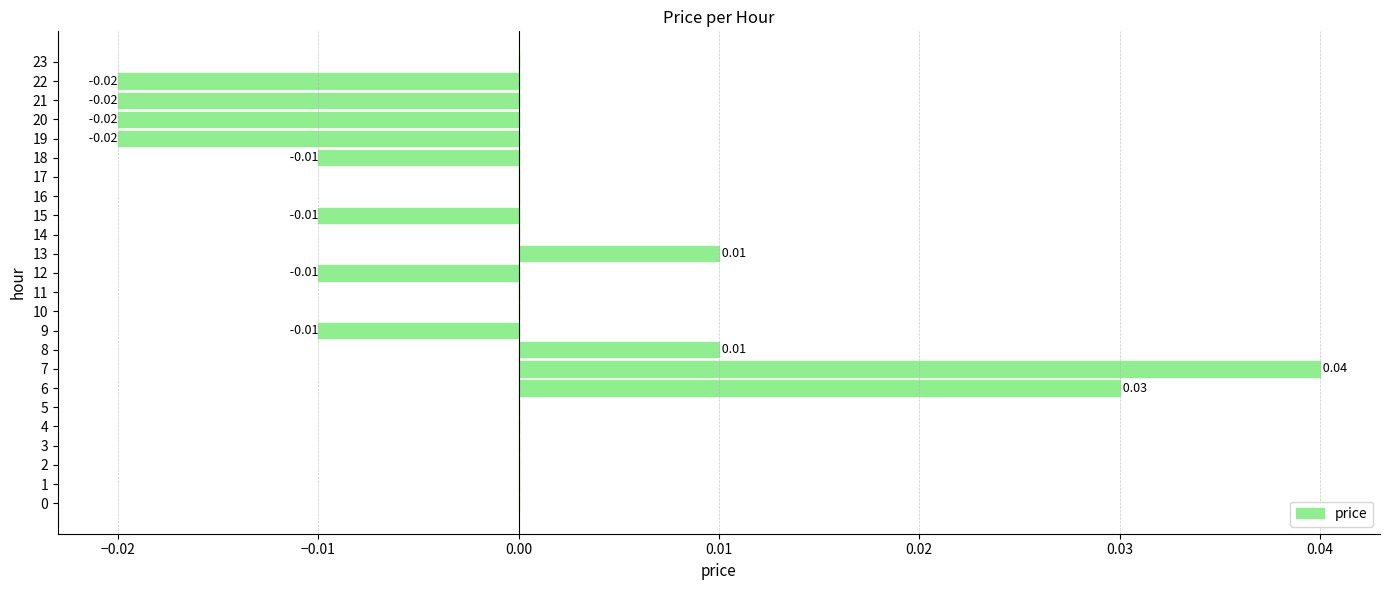

Which has a higher value, 7 or 23?

7